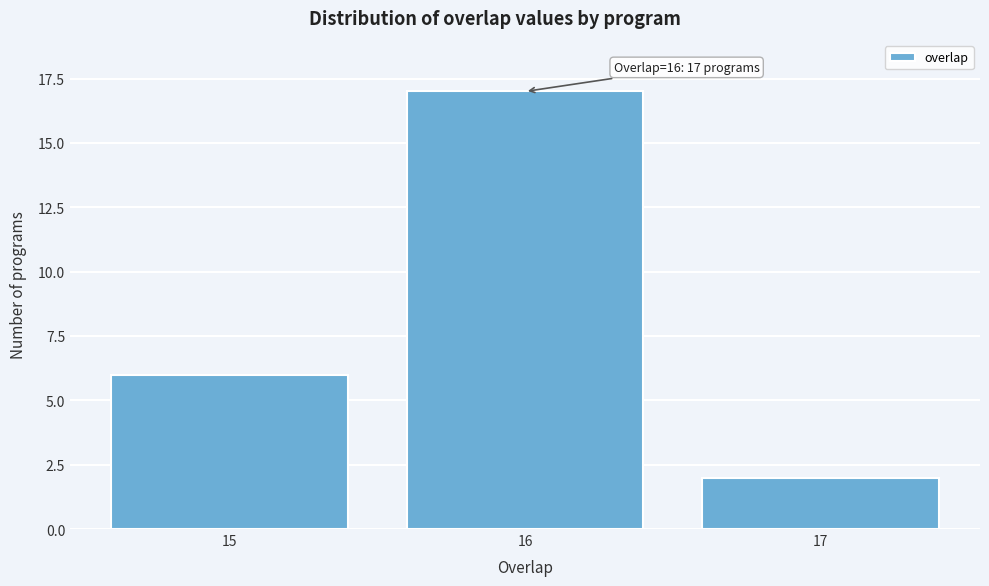

Reading left to right, transcribe all the data shown in this chart.

6	17	2